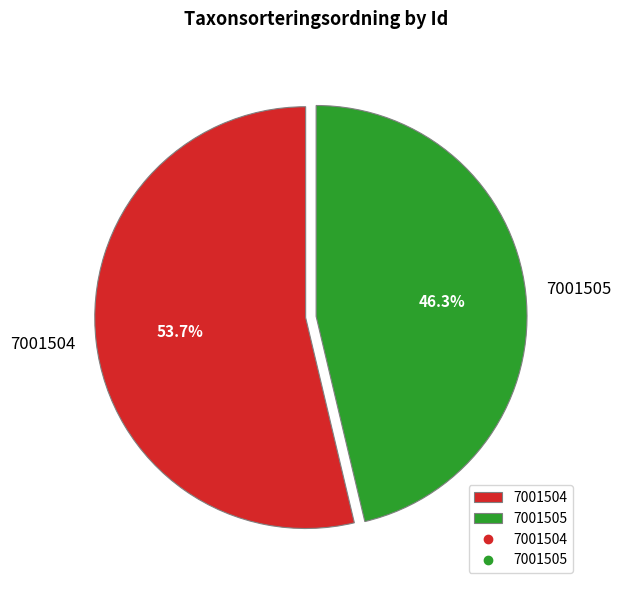

To the nearest percent, what percentage of the pie is 7001504?

54%